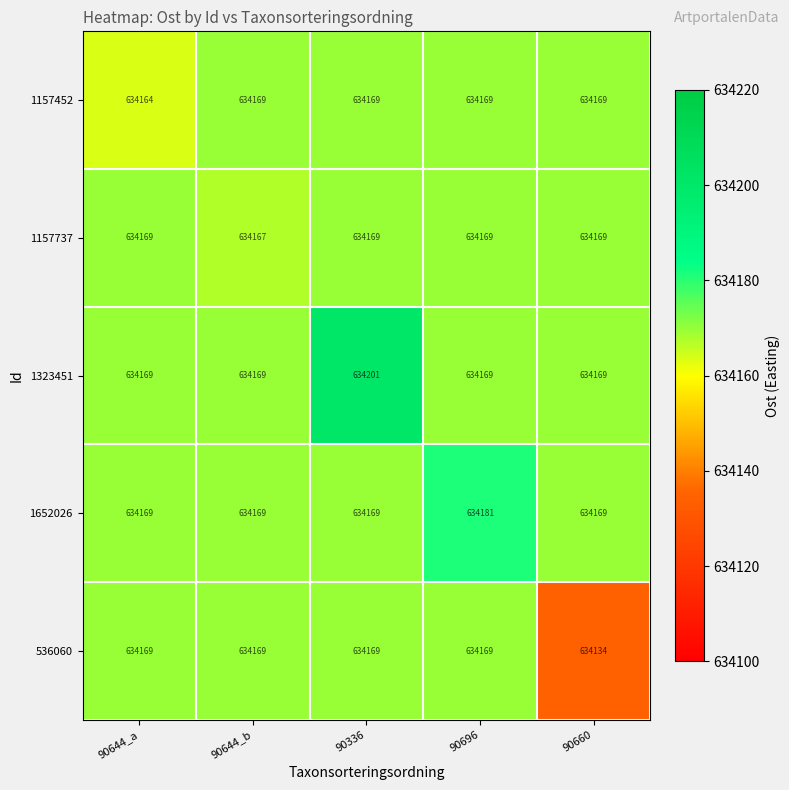

Which category has the lowest value across all series?

90660